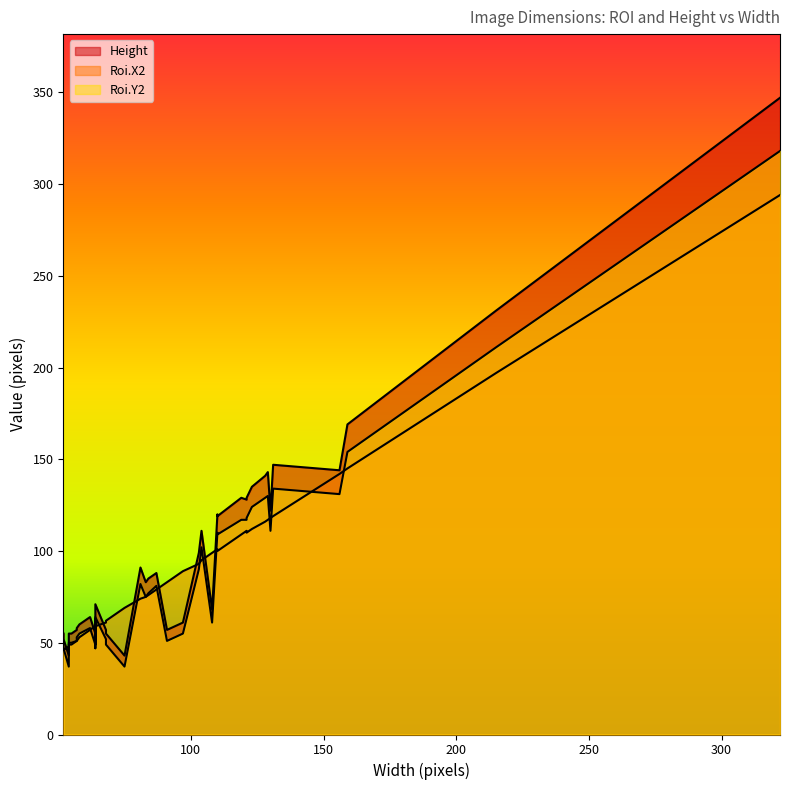

True or false: Roi.X2 has a value of 51 at 57.

True